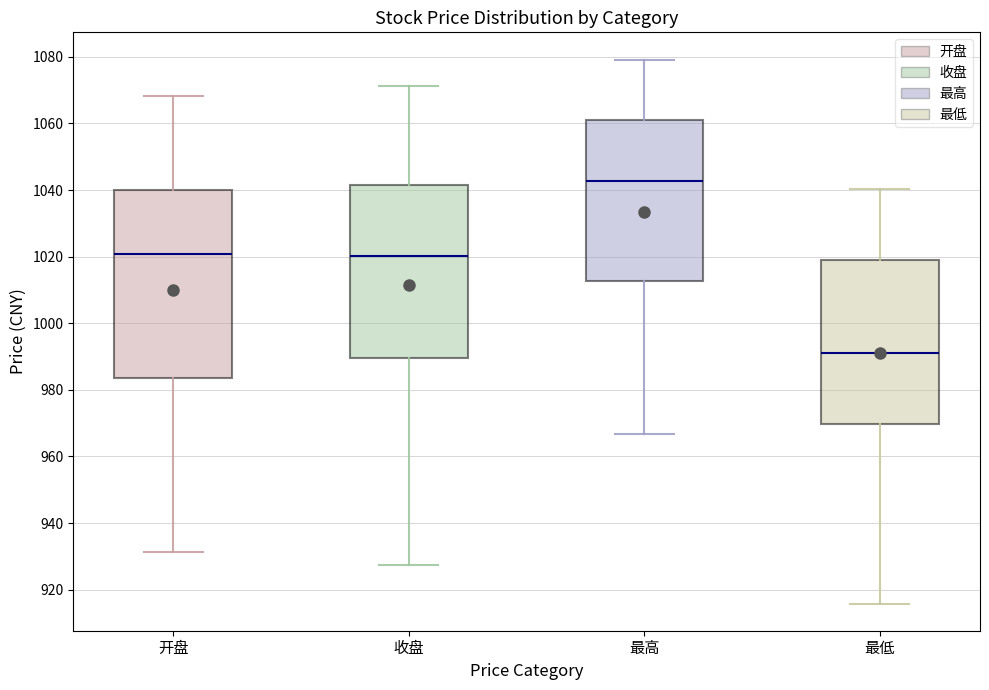

Which box is the tallest, from its lower edge to its upper edge?

开盘